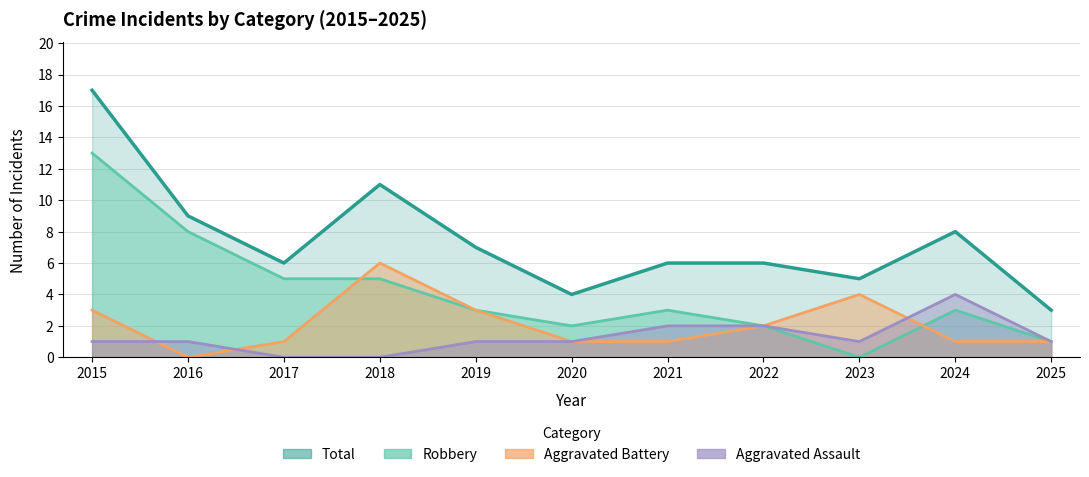

What is the value of the Robbery point at the 7th from the left?

3